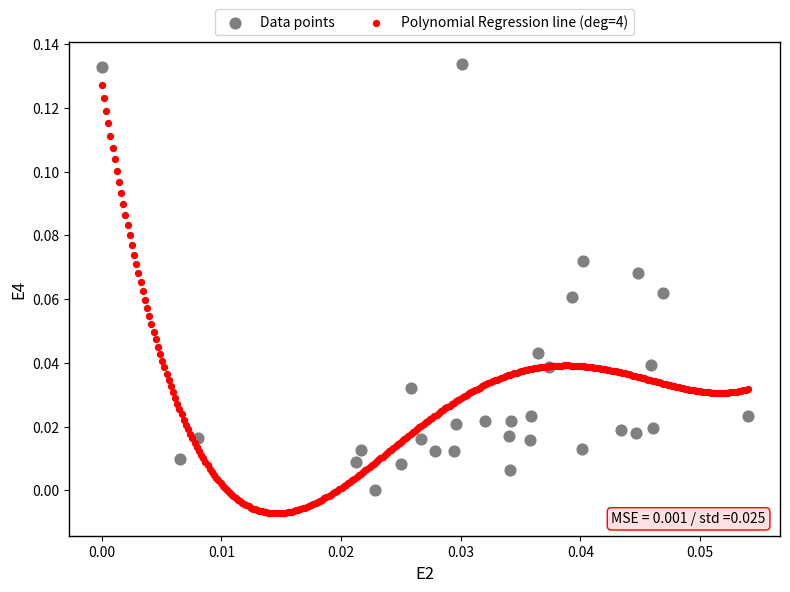

Which series reaches the maximum Y coordinate?

Data points